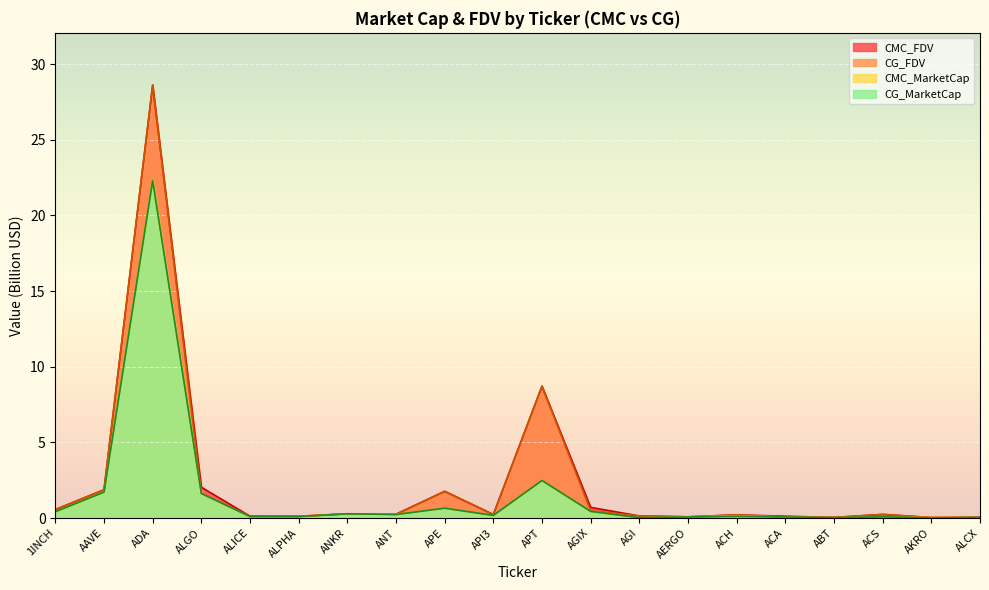

At which category does the chart reach its peak across all series?

ADA